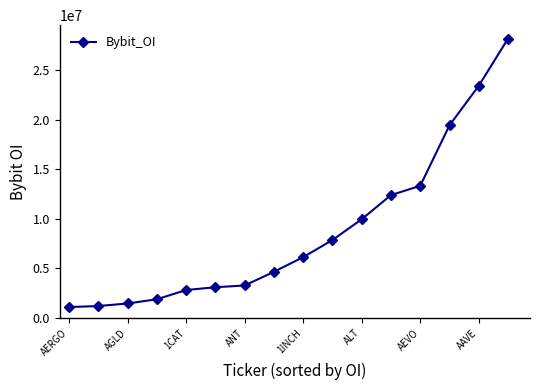

What is the maximum value shown in the chart?

28197893